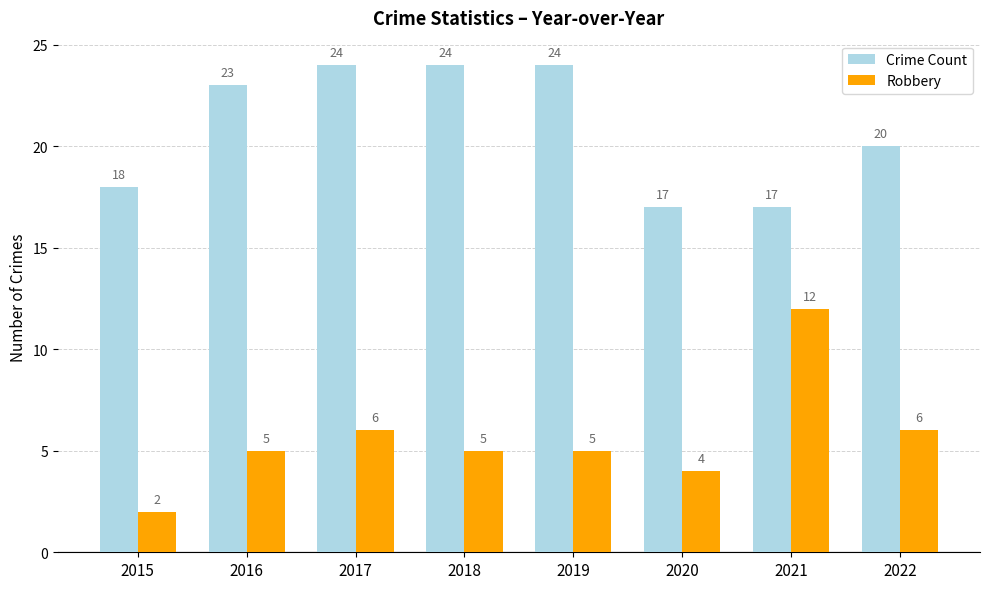

How many bars are there in total?

16